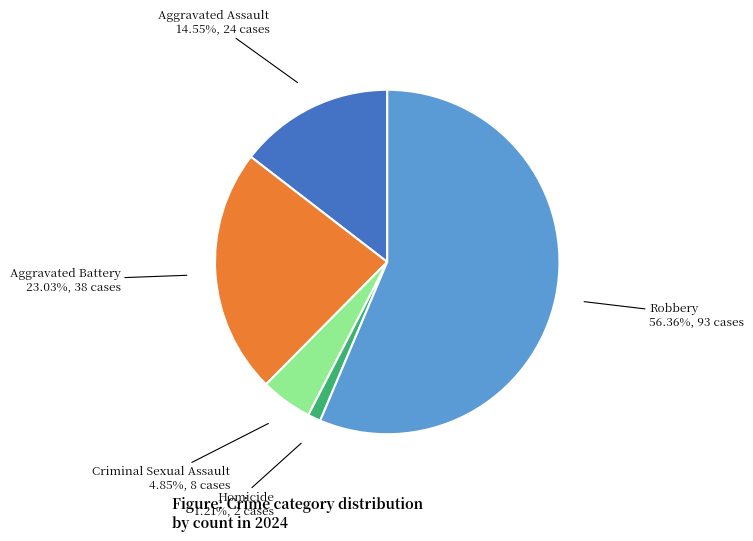

Which slice is the smallest?

Homicide